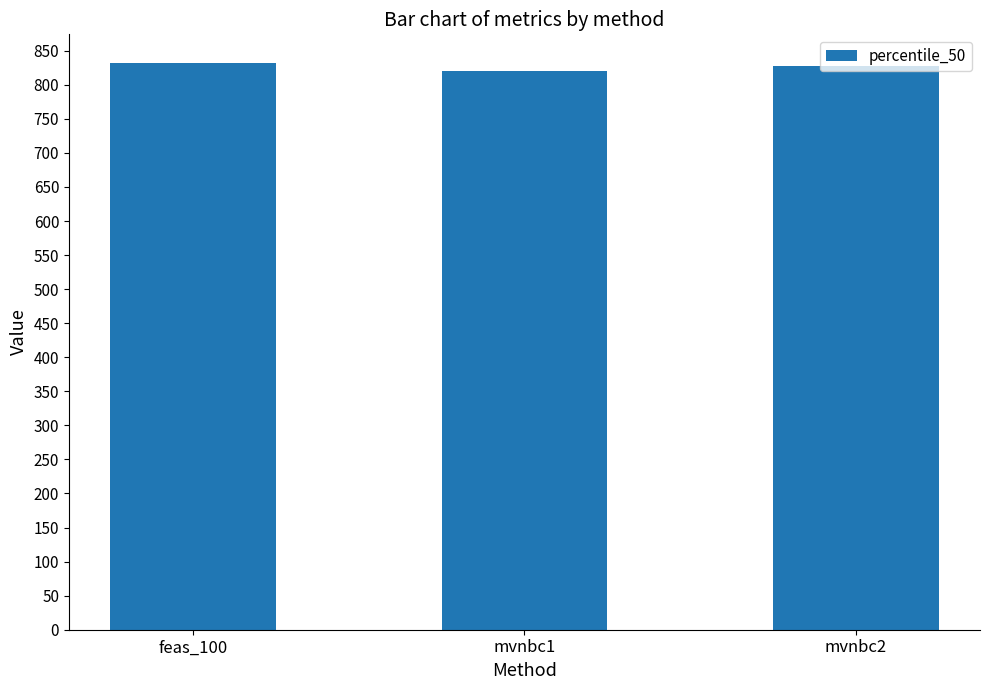

What is the label of the 2nd bar from the left?

mvnbc1